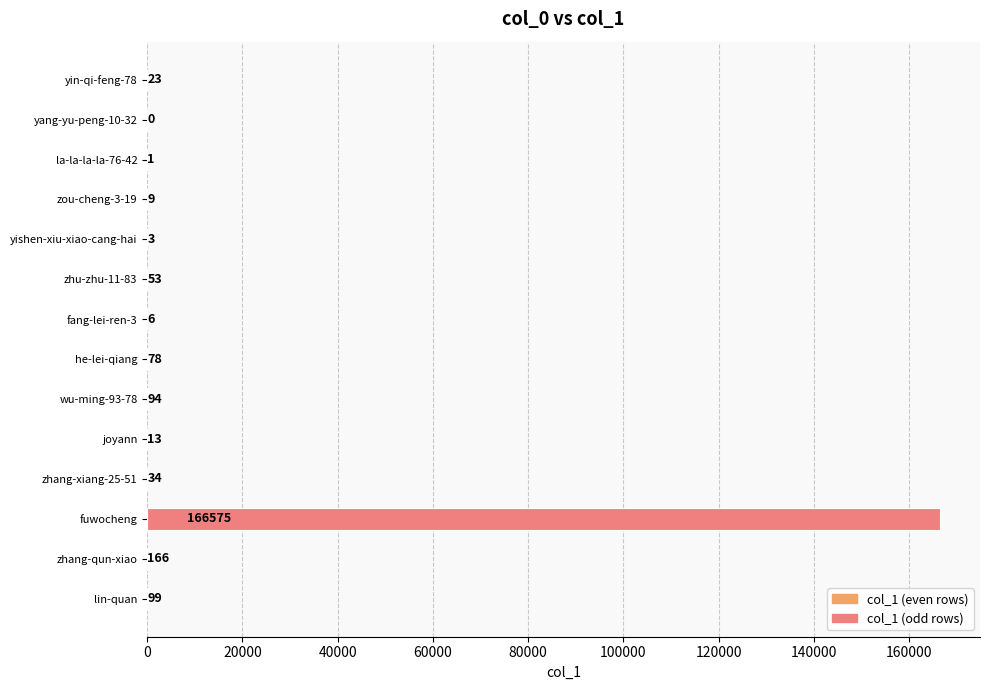

What is the sum of the values at lin-quan and la-la-la-la-76-42?

100